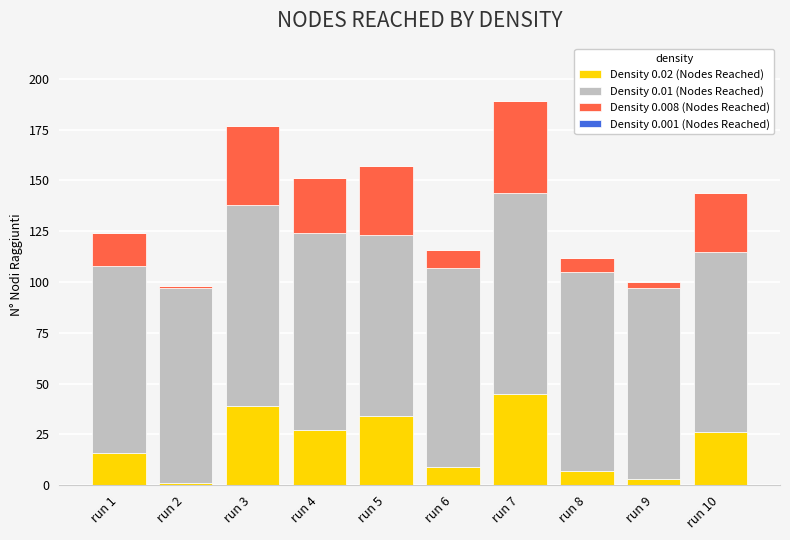

Is it true that Density 0.02 (Nodes Reached) equals 9 at run 6?

True